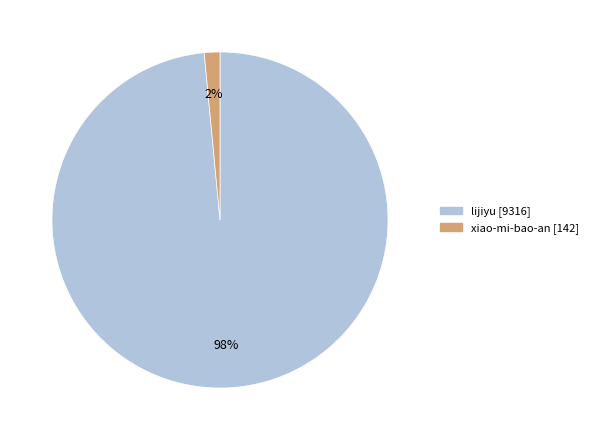

Combined, do lijiyu and xiao-mi-bao-an account for over 50%?

Yes